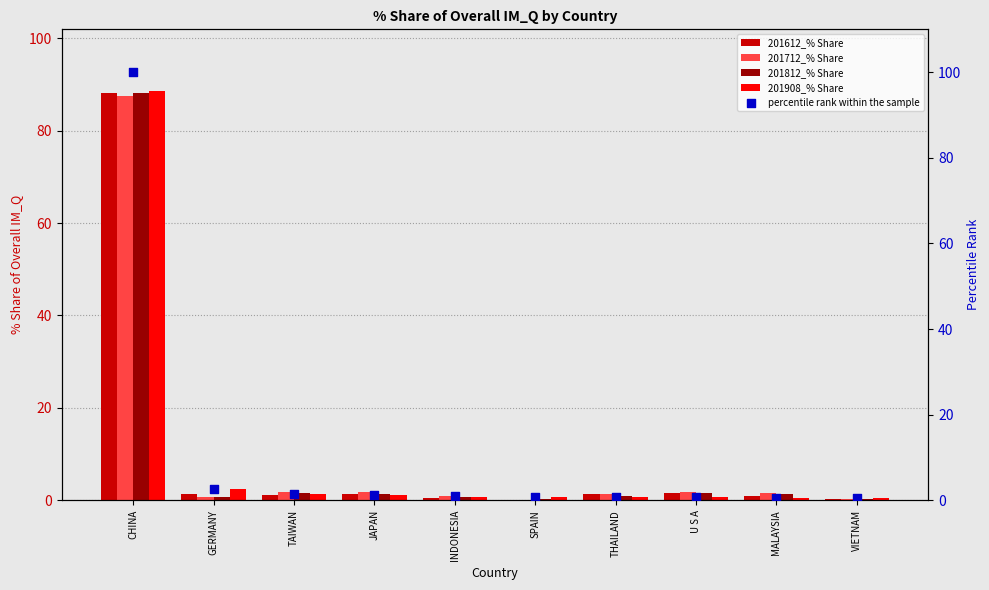

Which series contains the highest Y value?

percentile rank within the sample